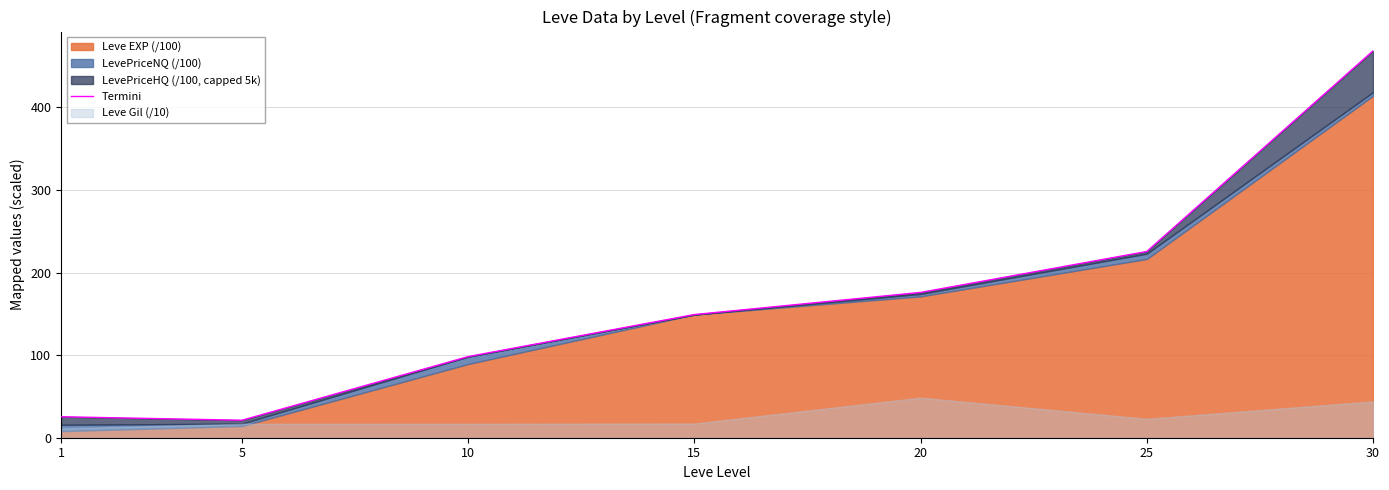

Reading right to left, transcribe all the data shown in this chart.

30=468.5	25=225.6	20=176.0	15=149.2	10=98.3	5=21.2	1=25.4